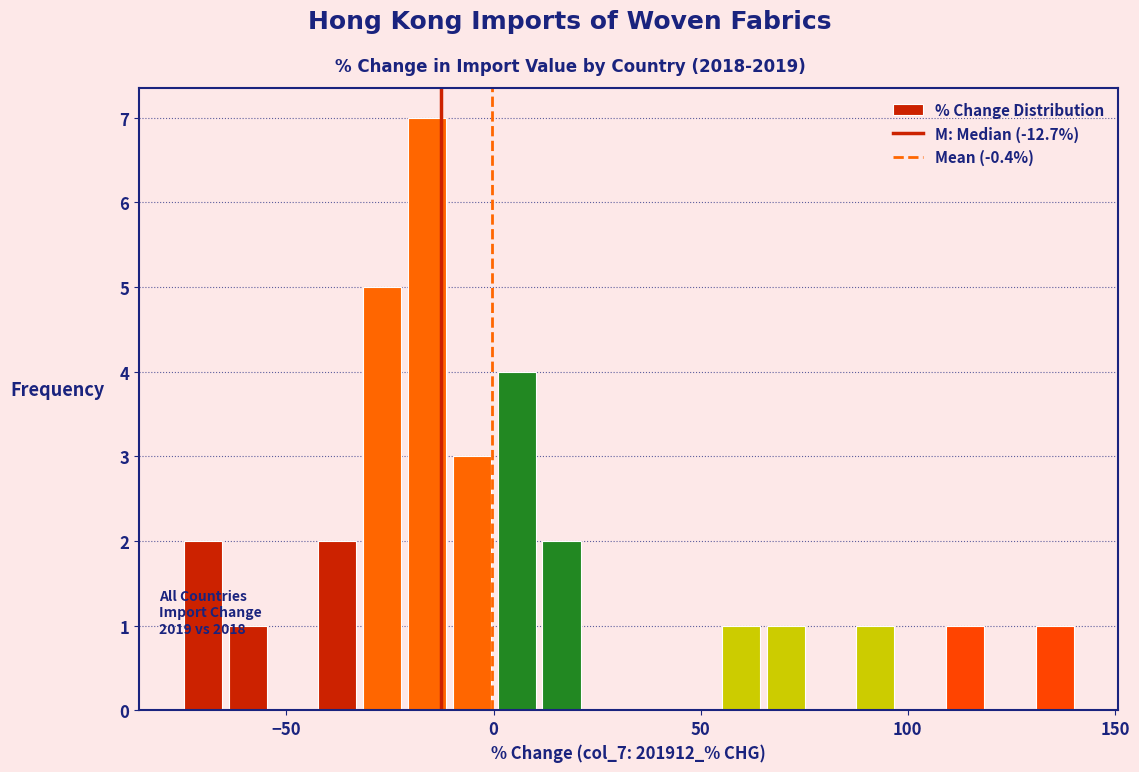

Read against the x-axis, roughly where is the centre of the tallest bar?

-15